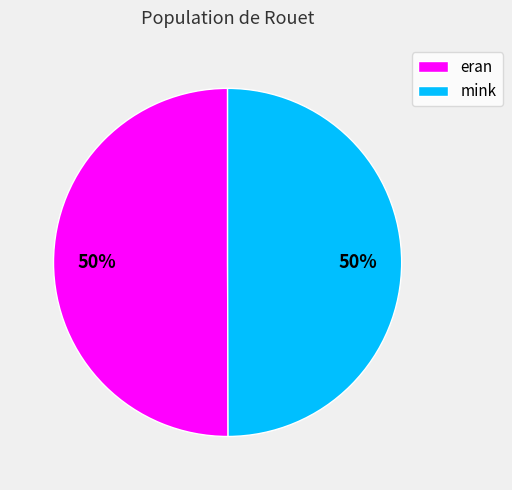

To the nearest percent, what is the combined percentage of eran and mink?

100%